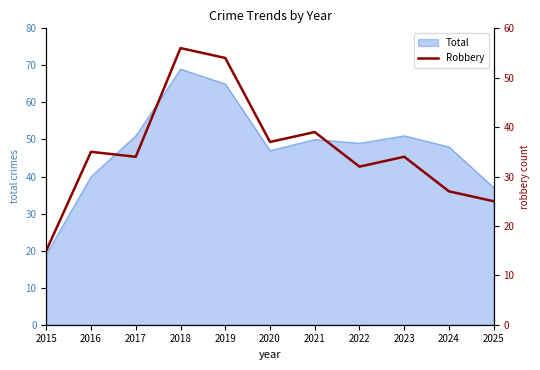

Reading right to left, transcribe all the data shown in this chart.

2025=25	2024=27	2023=34	2022=32	2021=39	2020=37	2019=54	2018=56	2017=34	2016=35	2015=15